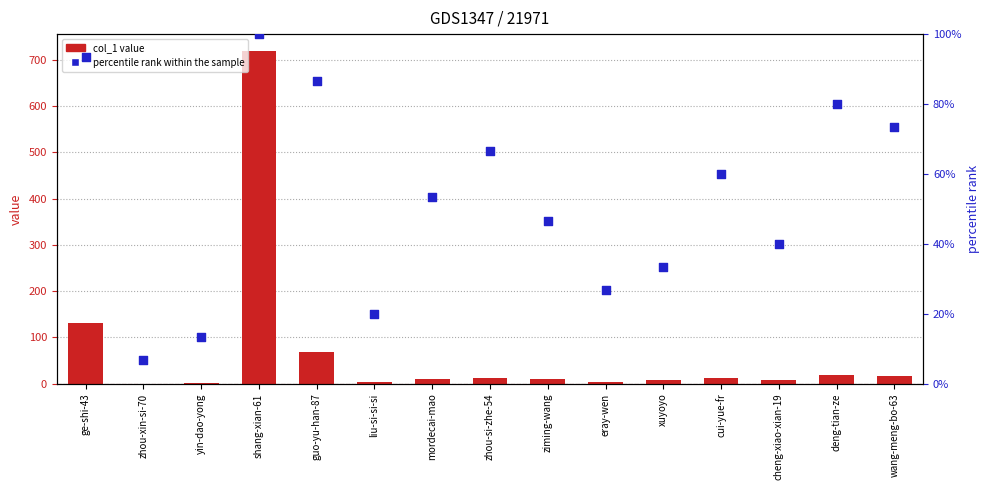

Which series has the largest total across all categories?

col_1